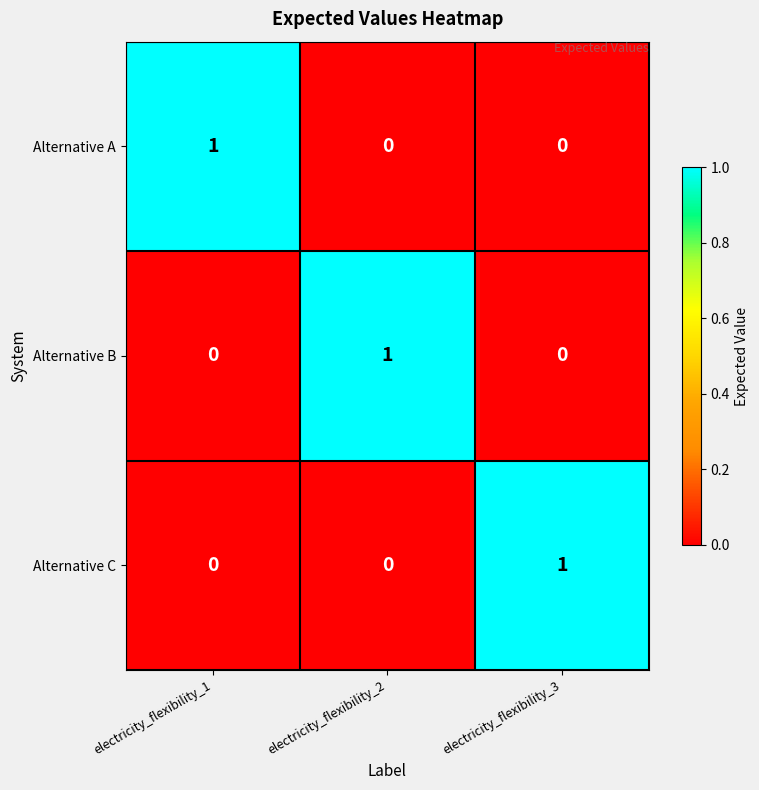

How many Alternative B values are between 0 and 1?

3